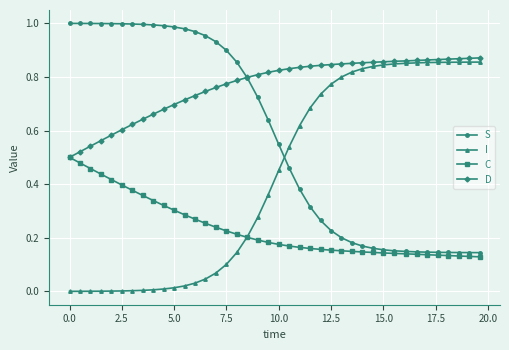

Which series ends up on top after the final intersection of D and S?

D